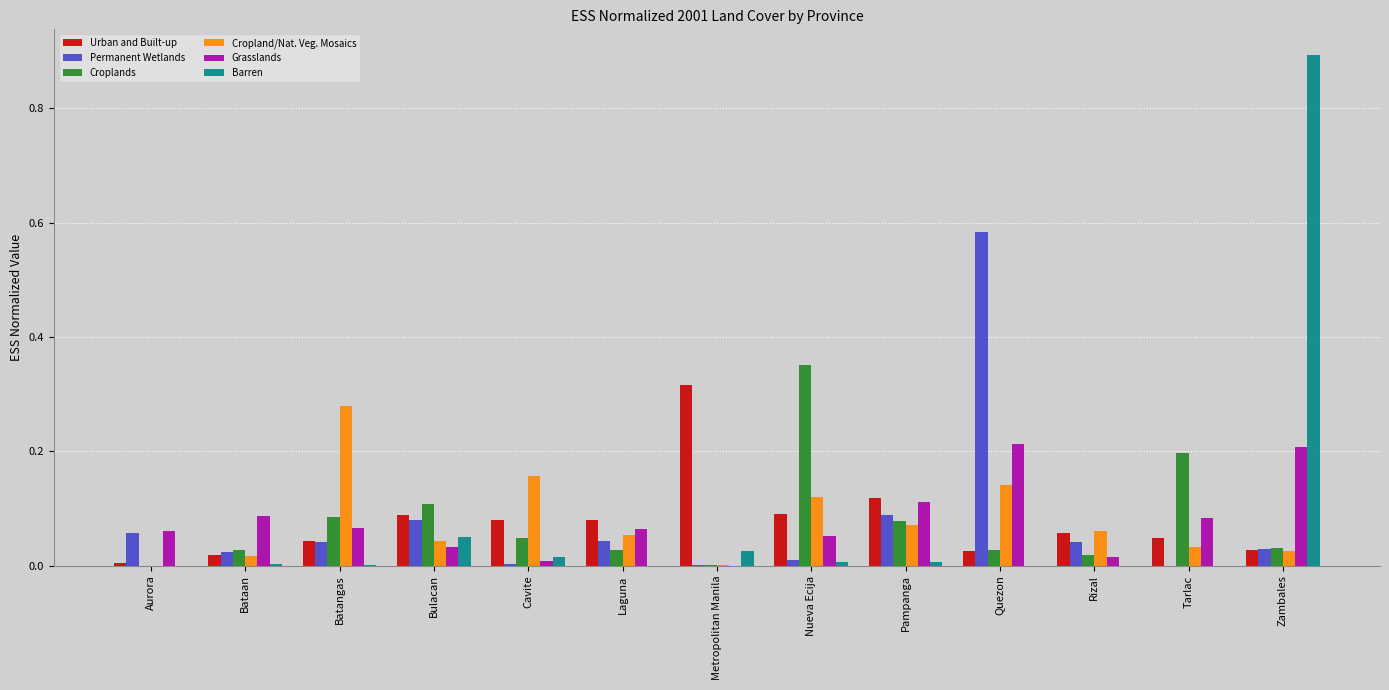

Is it true that Permanent Wetlands equals 0.1 at Aurora?

True